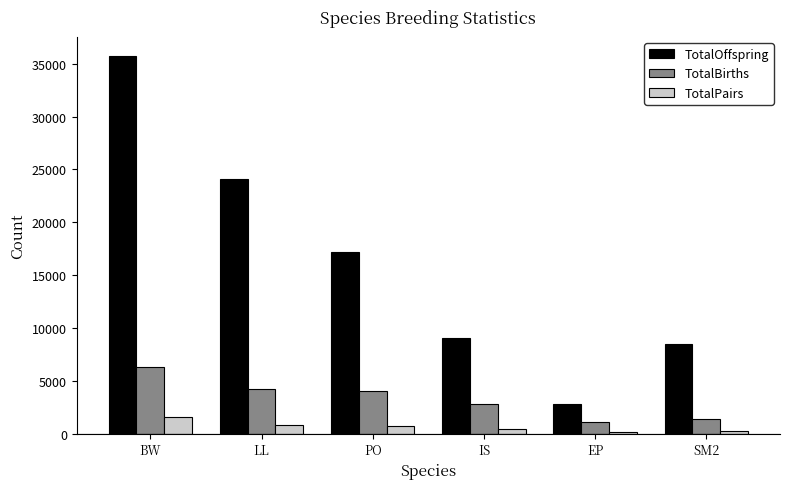

What is the difference between the maximum and second lowest values in the TotalBirths series?

4876